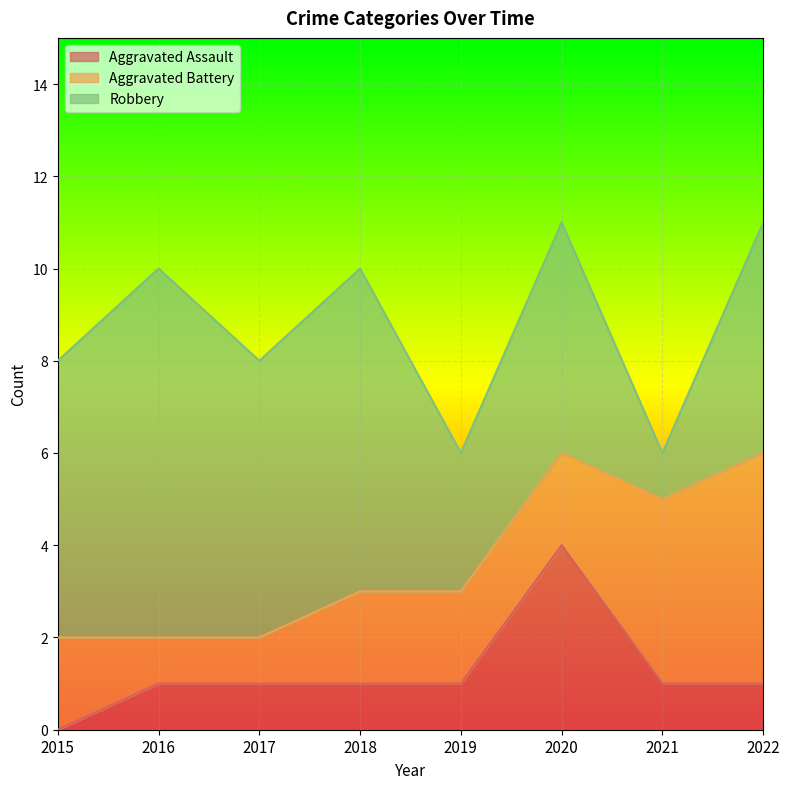

Reading right to left, transcribe all the data shown in this chart.

Aggravated Assault: 2022=1	2021=1	2020=4	2019=1	2018=1	2017=1	2016=1	2015=0
Aggravated Battery: 2022=5	2021=4	2020=2	2019=2	2018=2	2017=1	2016=1	2015=2
Robbery: 2022=5	2021=1	2020=5	2019=3	2018=7	2017=6	2016=8	2015=6